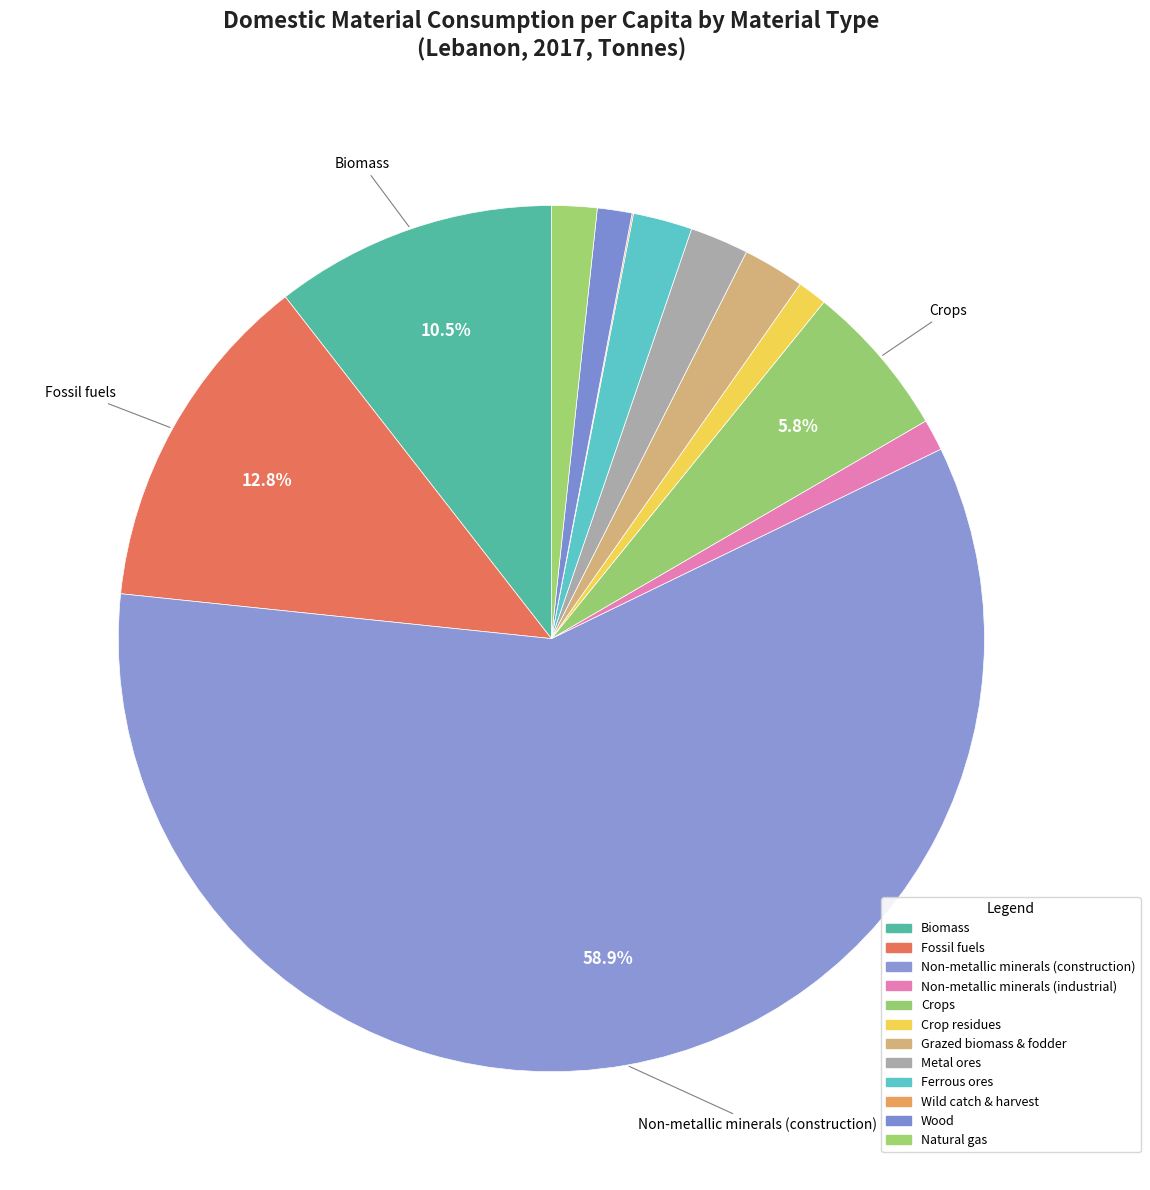

What is the smallest slice in the pie chart?

Wild catch & harvest